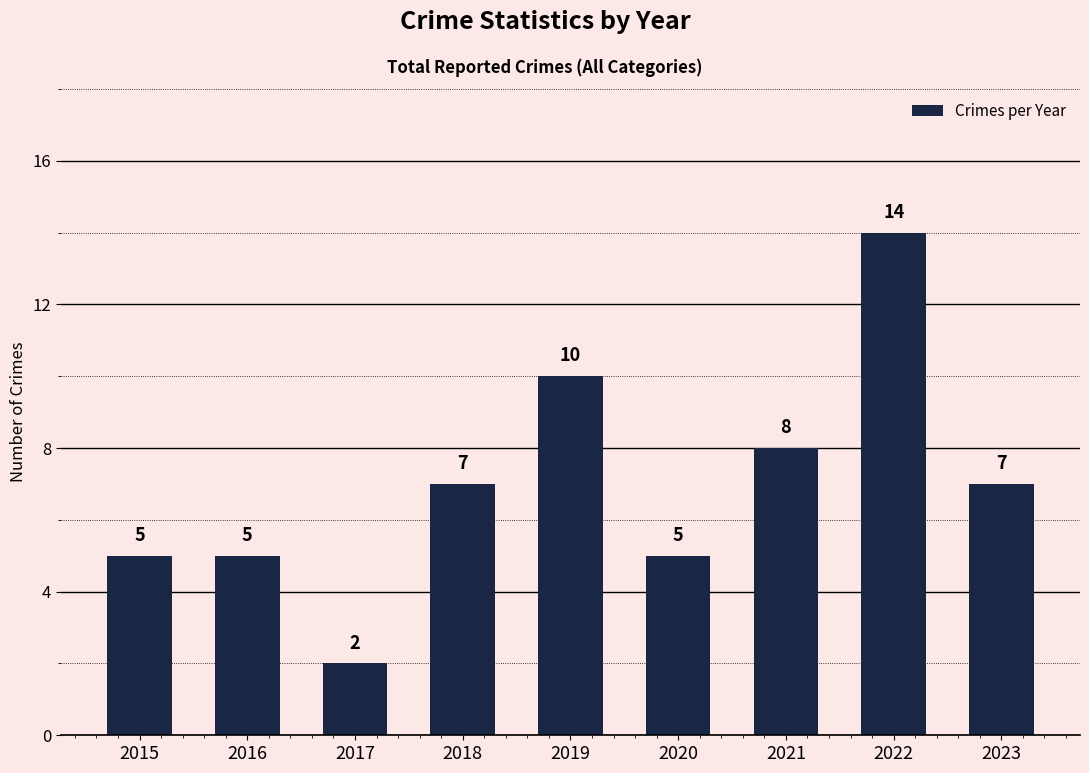

True or false: the data shows 1 at 2016.

False